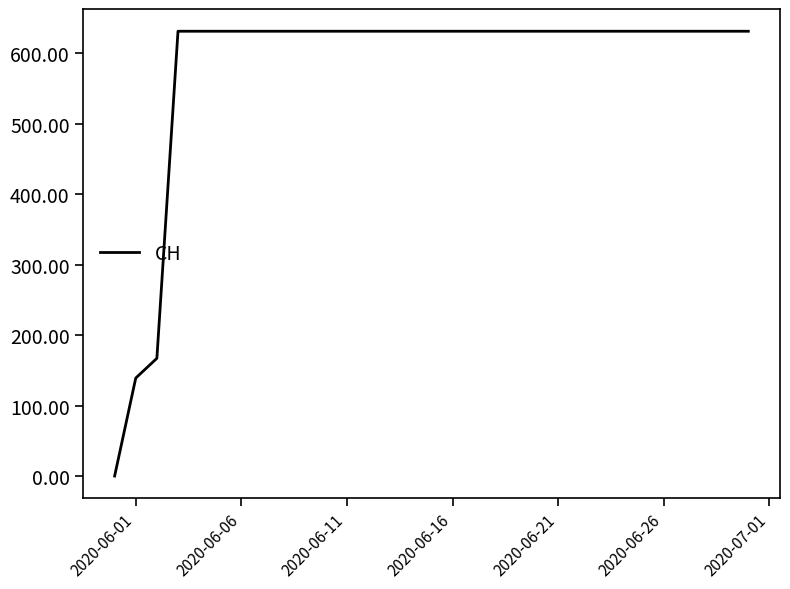

Reading left to right, list all the values displayed in this chart.

0	139	167	631	631	631	631	631	631	631	631	631	631	631	631	631	631	631	631	631	631	631	631	631	631	631	631	631	631	631	631